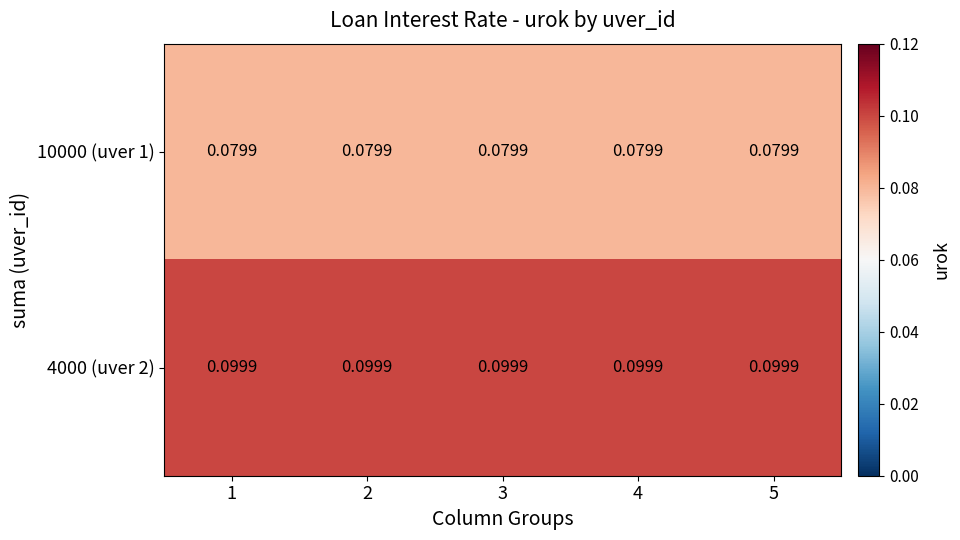

Which series has the largest total across all categories?

4000 (uver 2)